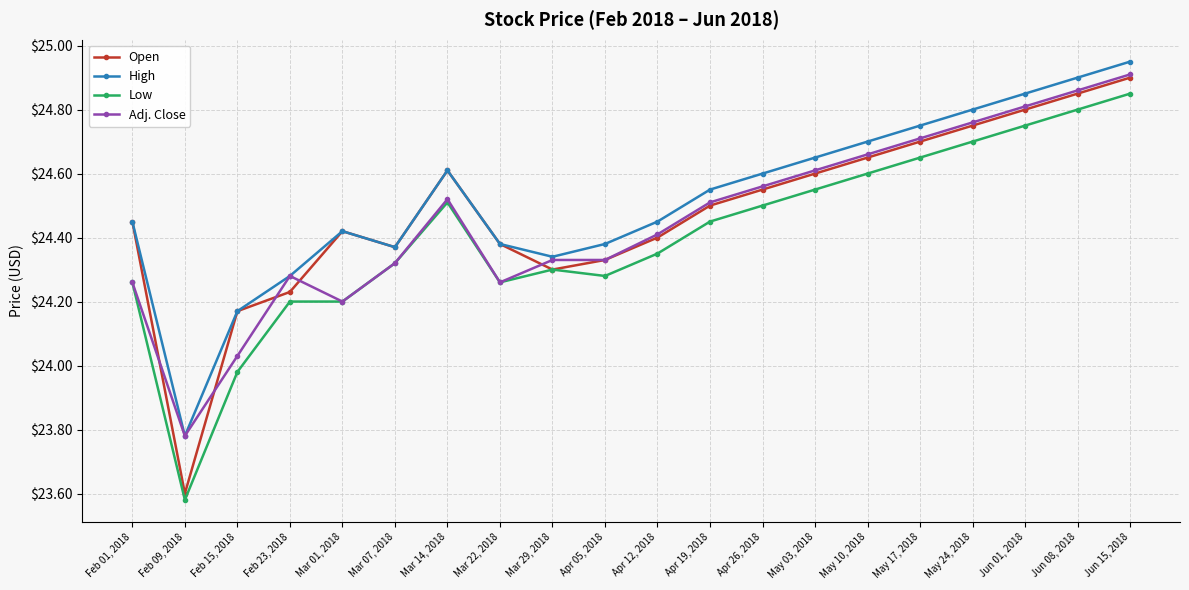

The value of High at Feb 15, 2018 is 12.4. True or false?

False